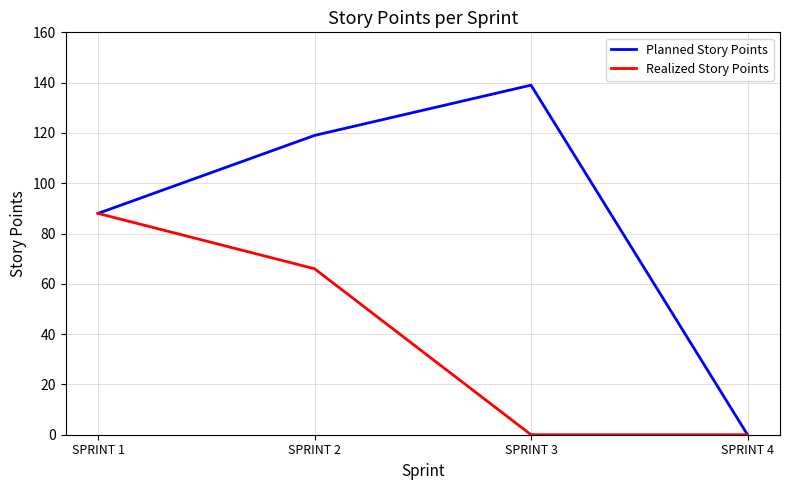

What is the difference between the highest and lowest values at SPRINT 2?

53